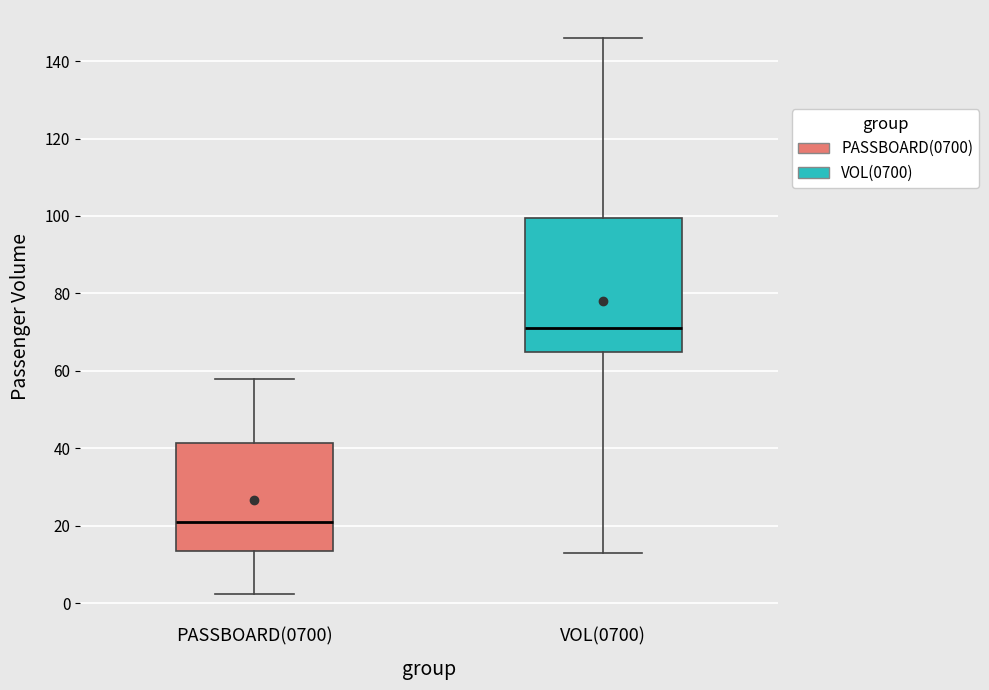

Reading left to right, transcribe this box plot: for each box, give where its median line is, the range the box spans, and where its two whiskers end, as read against the y-axis. The values are not printed on the chart, so give them approximately, as read against the axis.

PASSBOARD(0700): median 20, box 14 to 42, whiskers 2 to 58
VOL(0700): median 72, box 64 to 100, whiskers 14 to 146